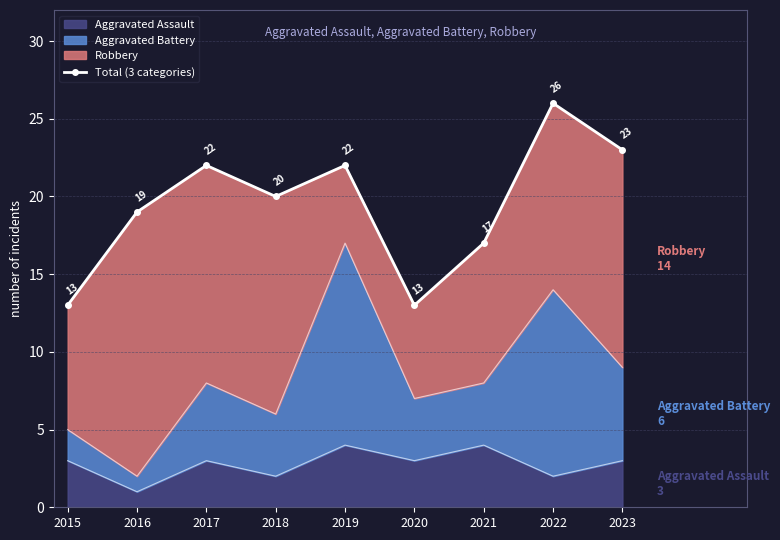

How many values exceed 20?

4